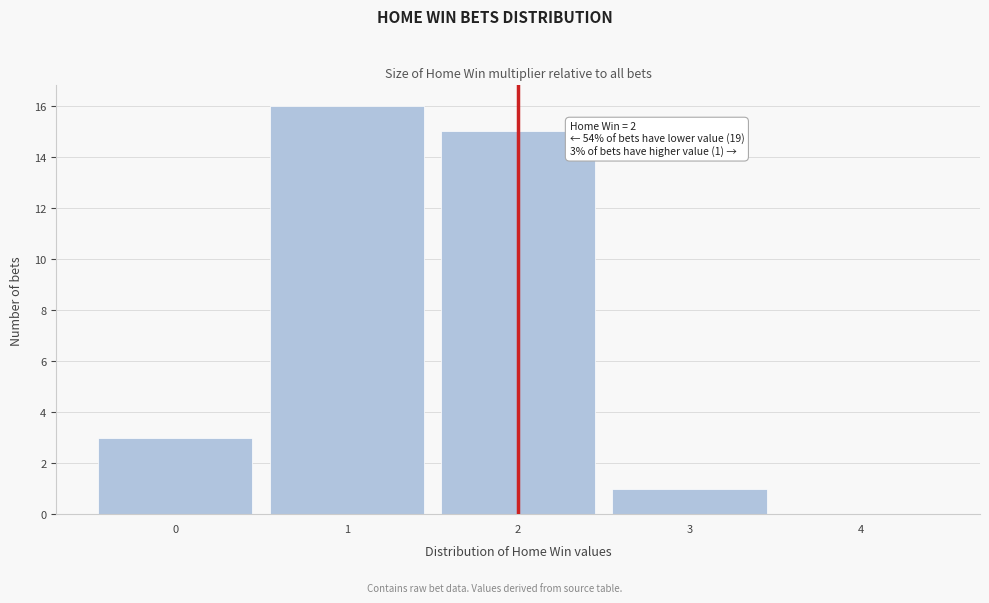

Over which range of the x-axis is the bar tallest?

0.5 to 1.5